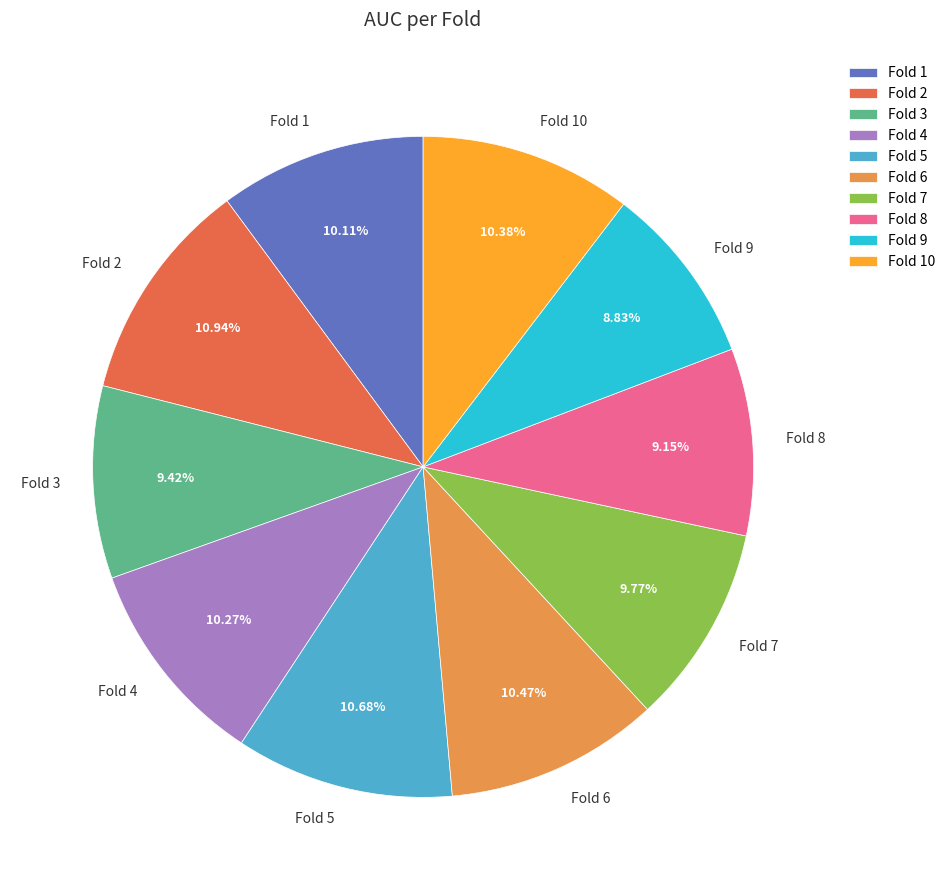

Count the number of slices in the pie.

10